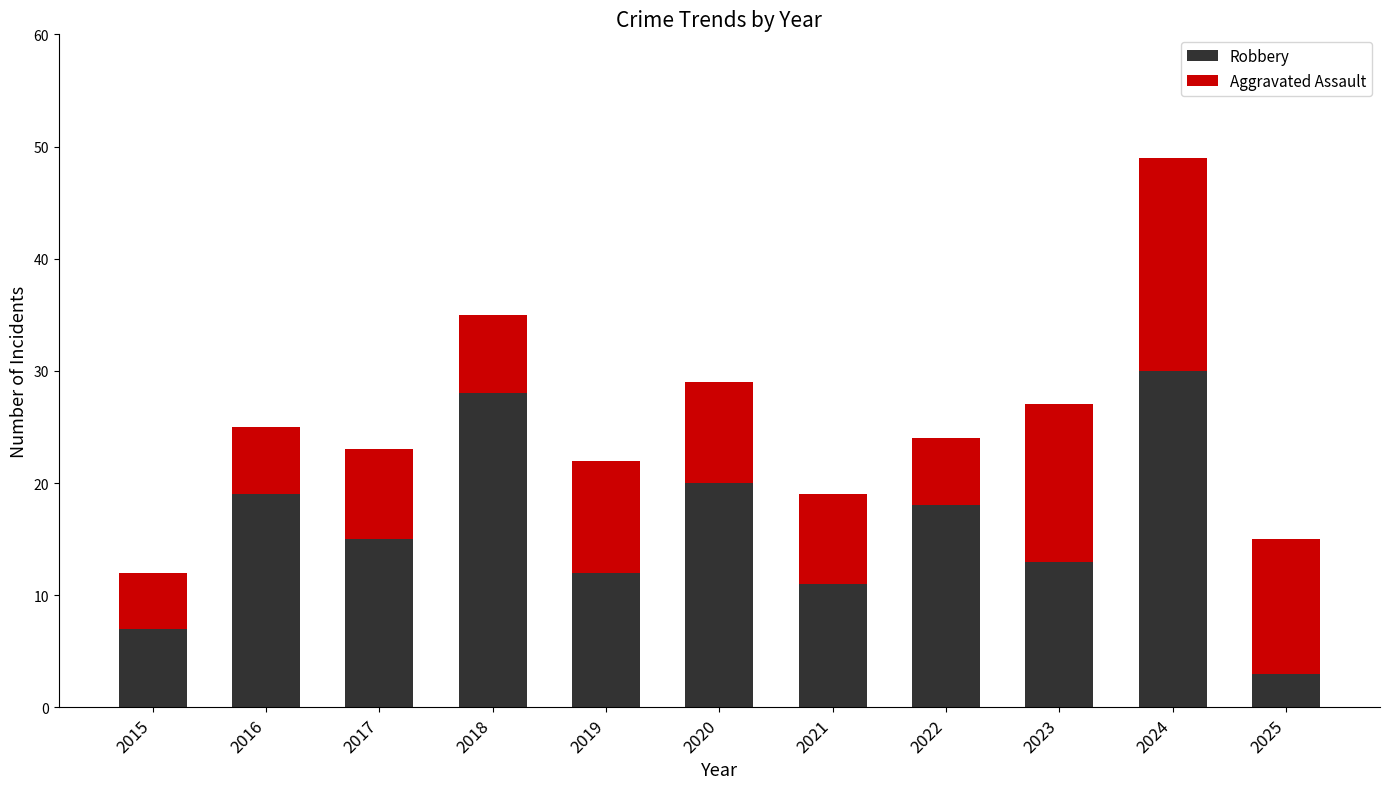

What is the lowest value of the Robbery series?

3